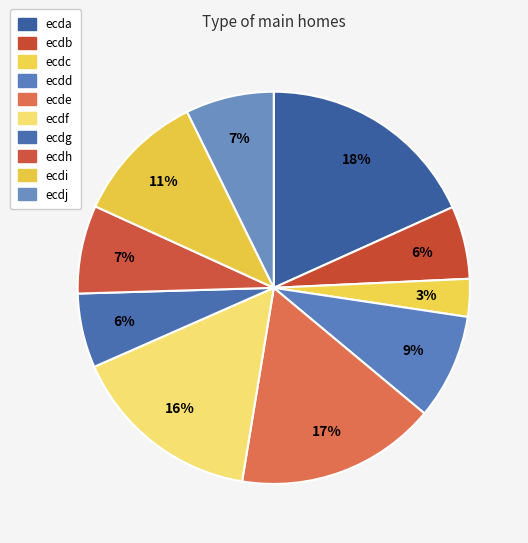

To the nearest percent, what percentage of the pie is ecdf?

16%